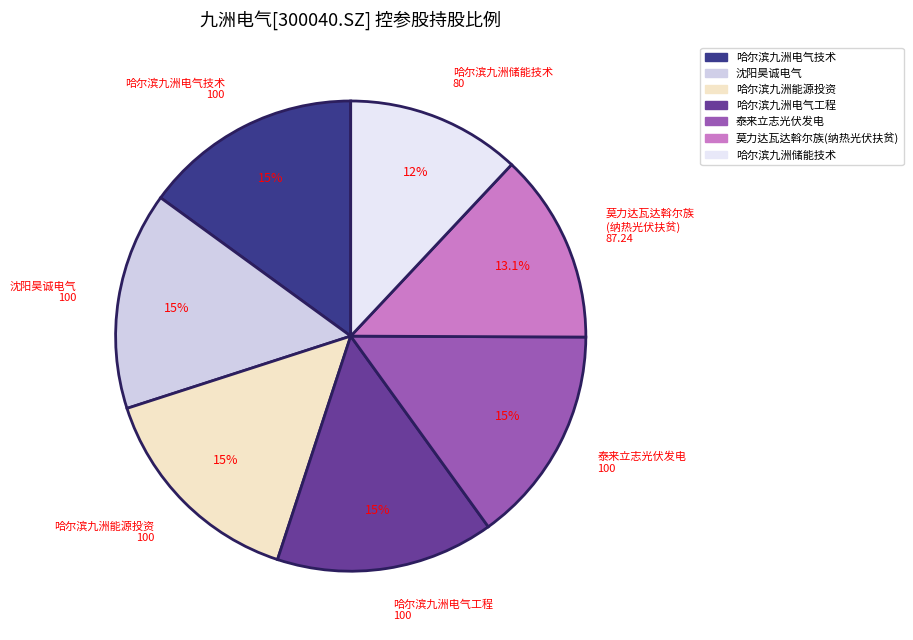

Which category has the smallest portion of the pie?

哈尔滨九洲储能技术有限责任公司